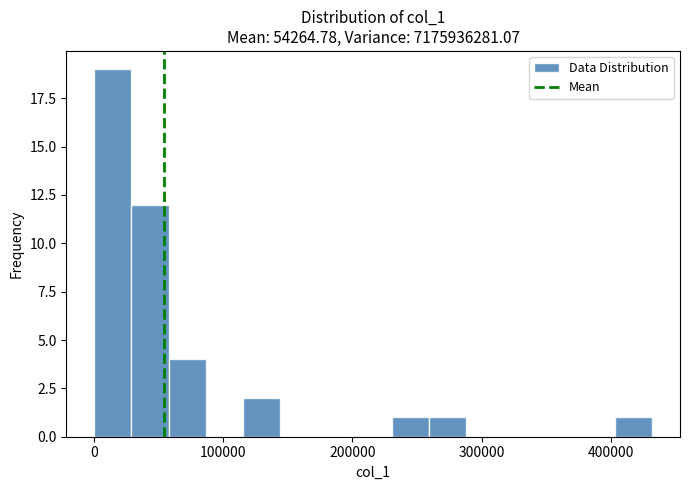

Around what value on the x-axis is the tallest bar? Give the approximate position of its centre, as read against the axis.

10000